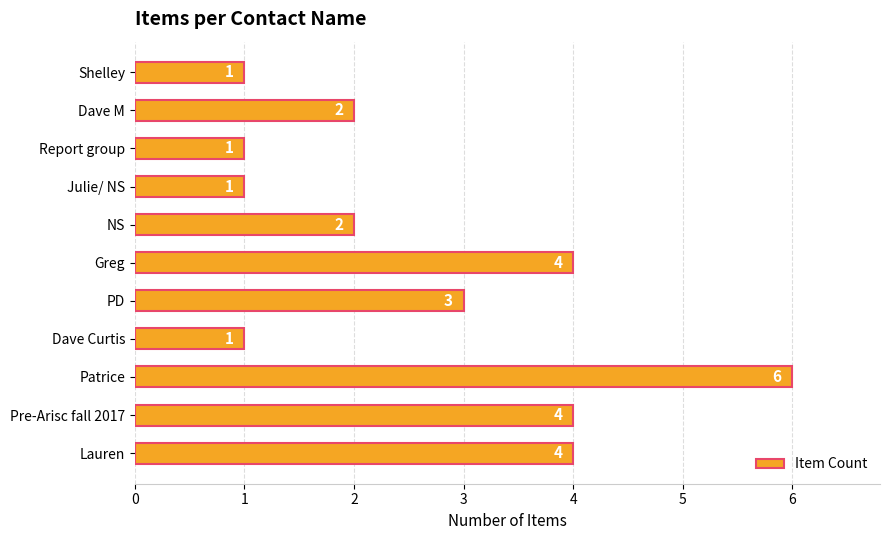

Reading top to bottom, what are all the values shown in this chart?

Shelley=1	Dave M=2	Report group=1	Julie/ NS=1	NS=2	Greg=4	PD=3	Dave Curtis=1	Patrice=6	Pre-Arisc fall 2017=4	Lauren=4